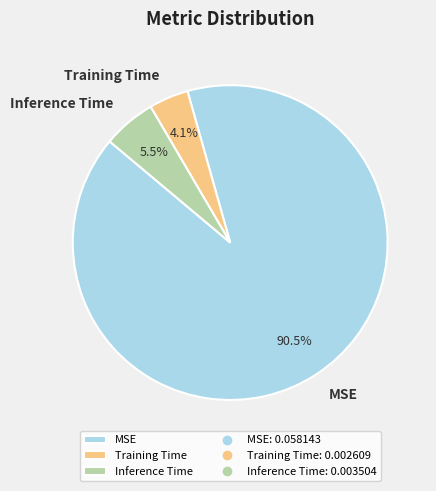

Which has a higher value, Inference Time or Training Time?

Inference Time